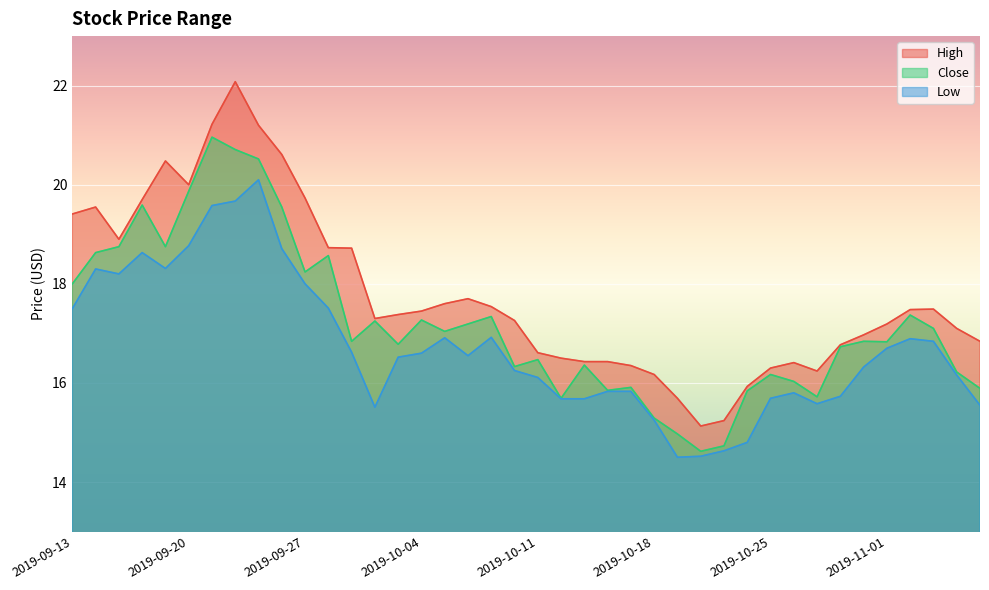

Rank the categories by Close value from lowest to highest.

2019-10-22, 2019-10-23, 2019-10-21, 2019-10-18, 2019-10-14, 2019-10-29, 2019-10-24, 2019-10-16, 2019-11-07, 2019-10-17, 2019-10-28, 2019-10-25, 2019-11-06, 2019-10-10, 2019-10-15, 2019-10-11, 2019-10-30, 2019-10-03, 2019-11-01, 2019-10-01, 2019-10-31, 2019-10-07, 2019-11-05, 2019-10-08, 2019-10-02, 2019-10-04, 2019-10-09, 2019-11-04, 2019-09-13, 2019-09-27, 2019-09-30, 2019-09-16, 2019-09-17, 2019-09-19, 2019-09-26, 2019-09-18, 2019-09-20, 2019-09-25, 2019-09-24, 2019-09-23